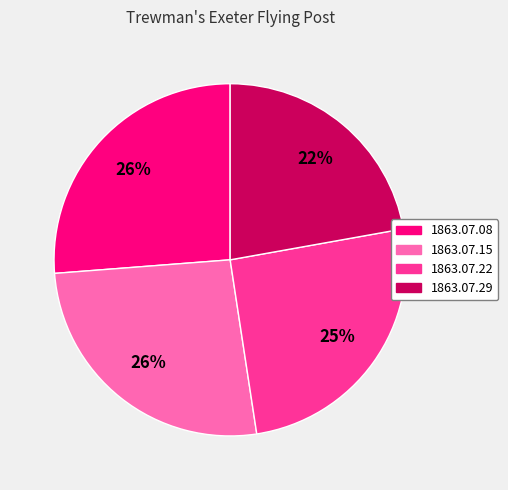

Which slice is the smallest?

1863.07.29